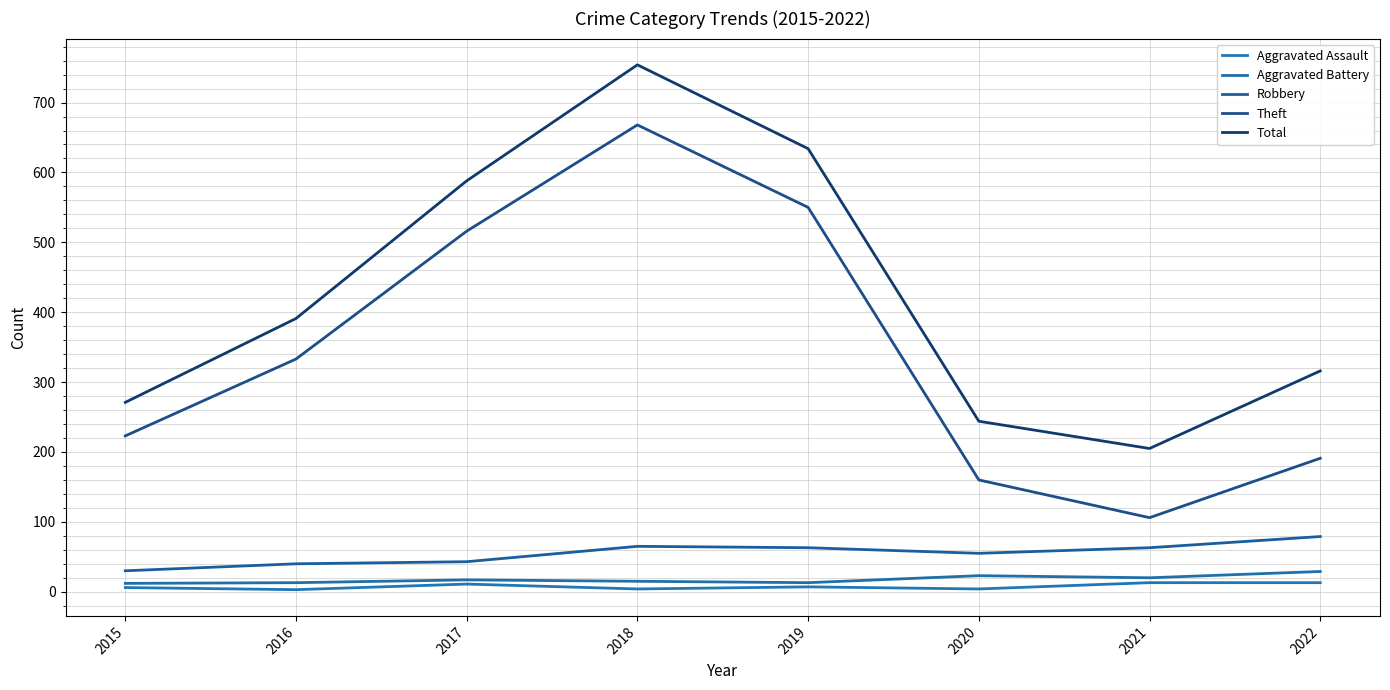

The value of Aggravated Battery at 2021 is 10. True or false?

False